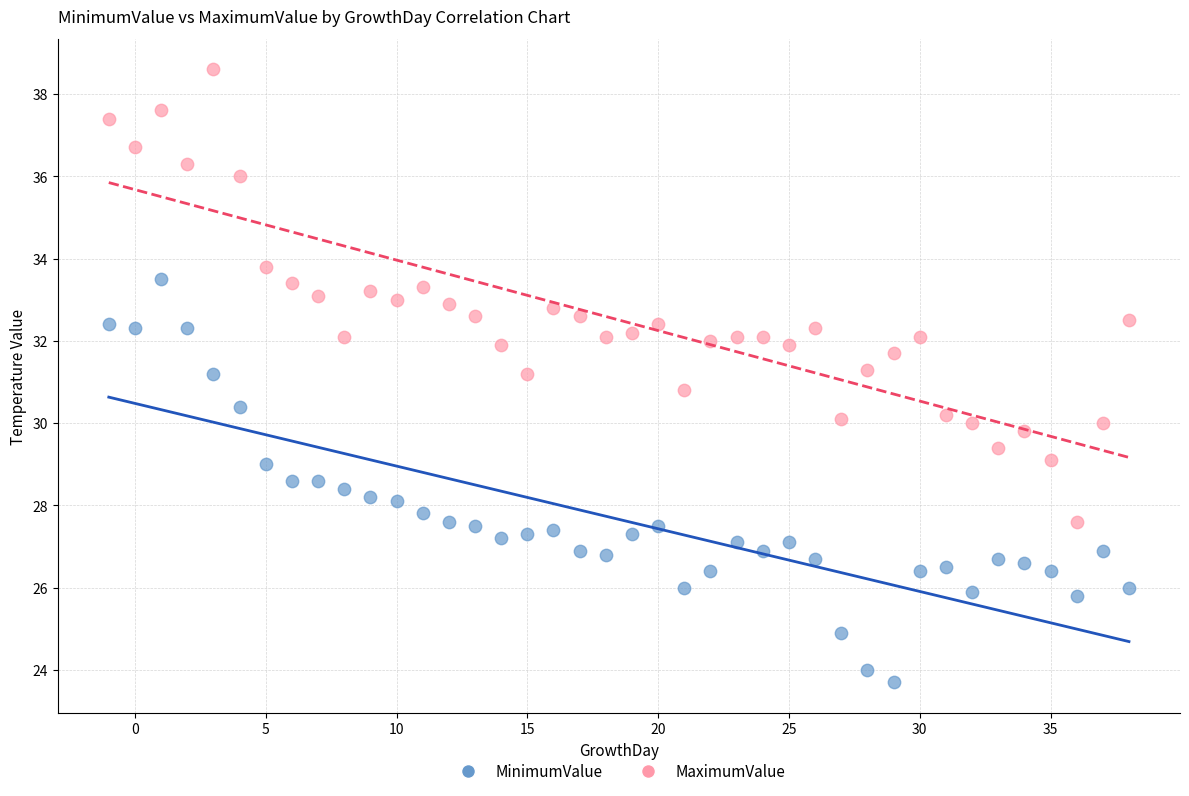

What are all the series names shown in the legend?

MinimumValue, MaximumValue